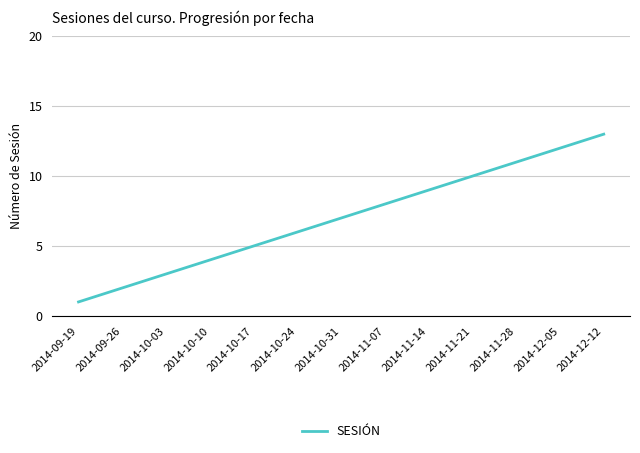

What is the minimum value shown in the chart?

1